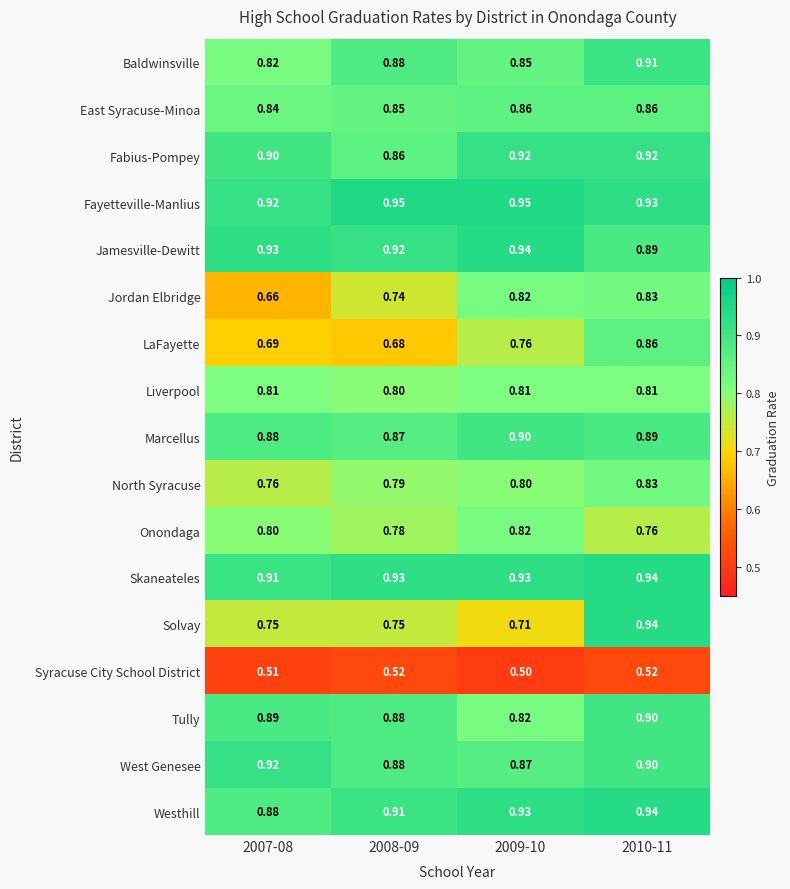

Which series has the widest spread of values?

Solvay